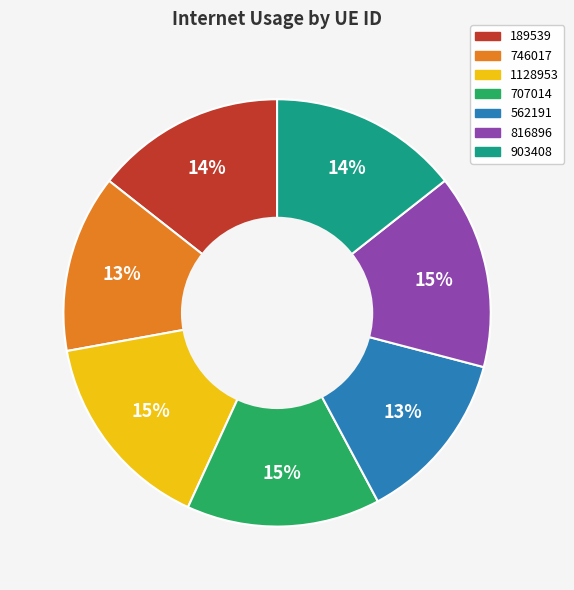

Count the number of slices in the pie.

7